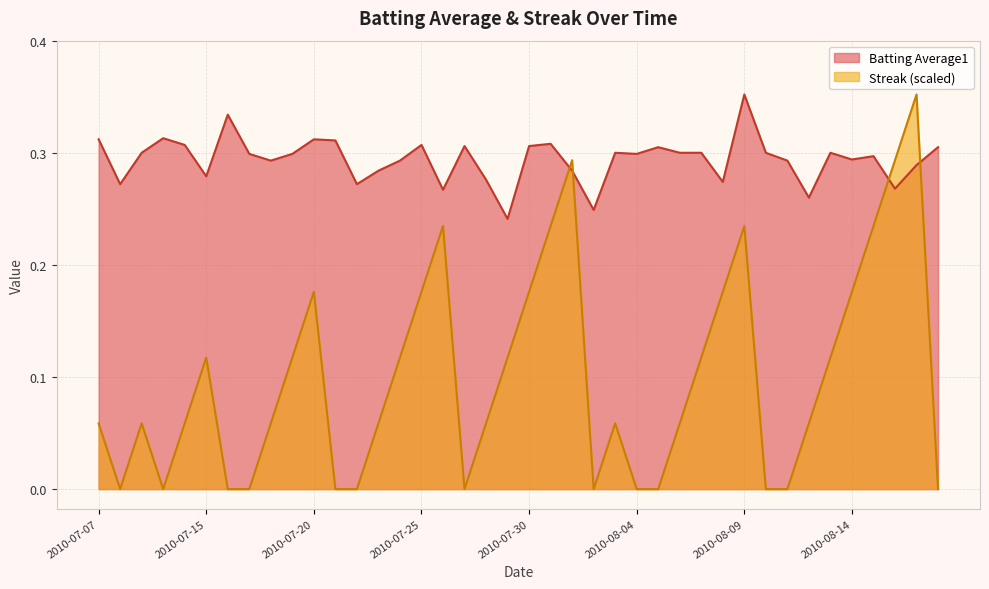

Is it true that Batting Average1 equals 0.5 at 2010-07-18?

False